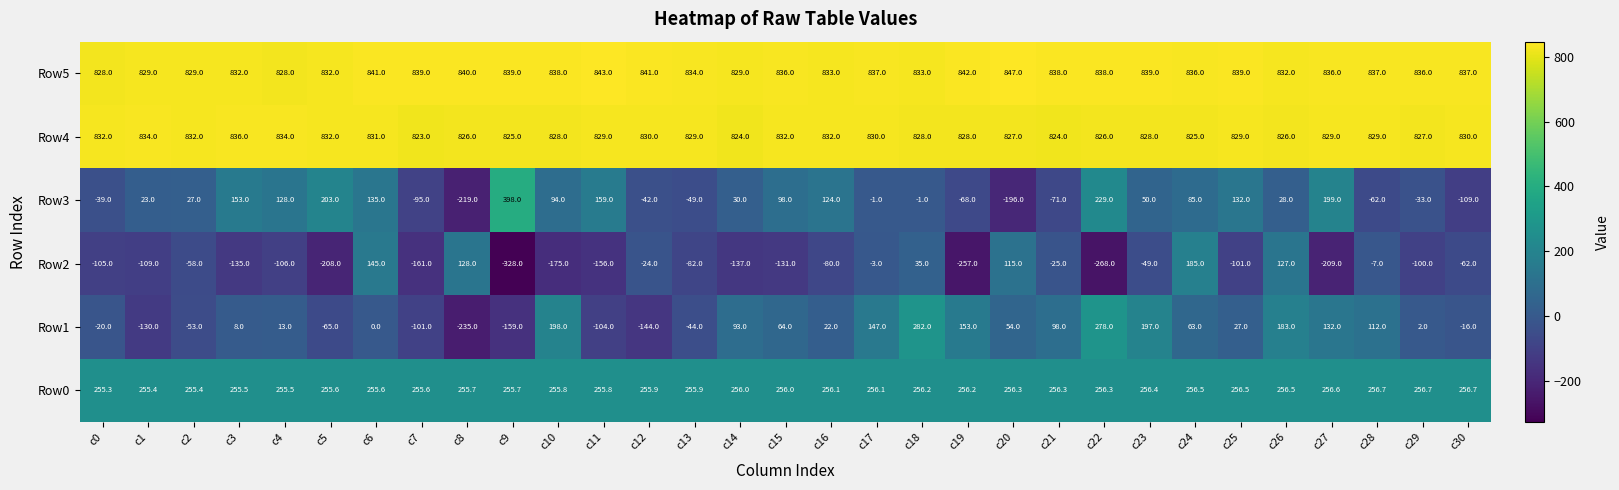

Rank the series at c7 from lowest to highest value.

Row2, Row1, Row3, Row0, Row4, Row5